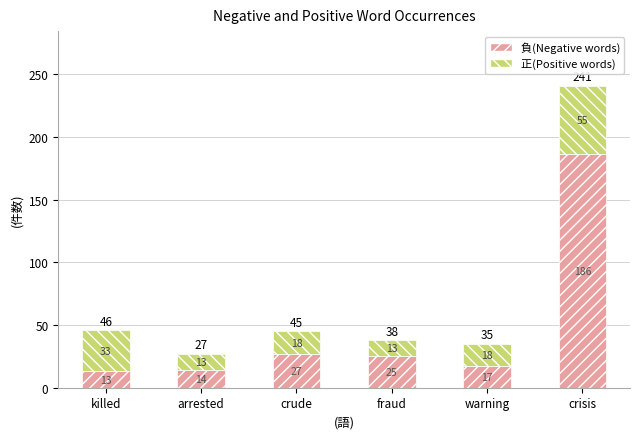

Are the bars grouped side by side (vs. stacked)?

No